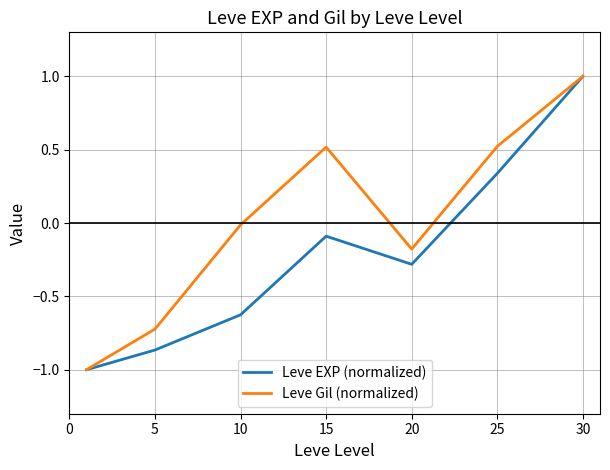

Which series has the largest total across all categories?

Leve Gil (normalized)